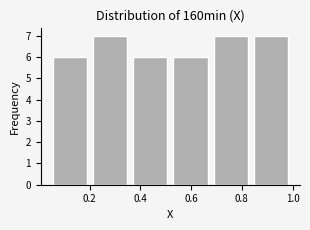

How tall is the bar that spans 0.20 to 0.36 on the x-axis? Neither the bar edges nor the heights are printed on the chart, so give them approximately, as read against the axes.

7